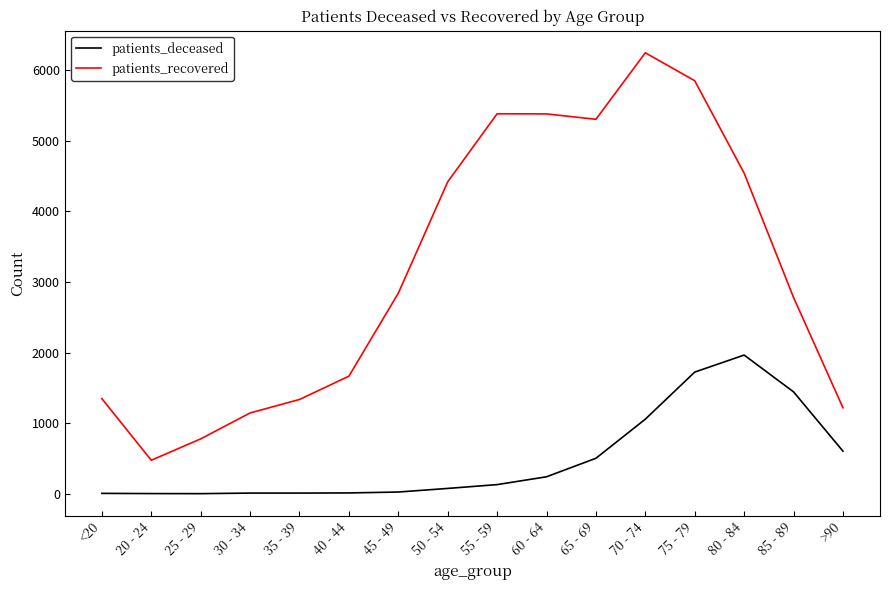

Is it true that patients_recovered equals 2405 at <20?

False